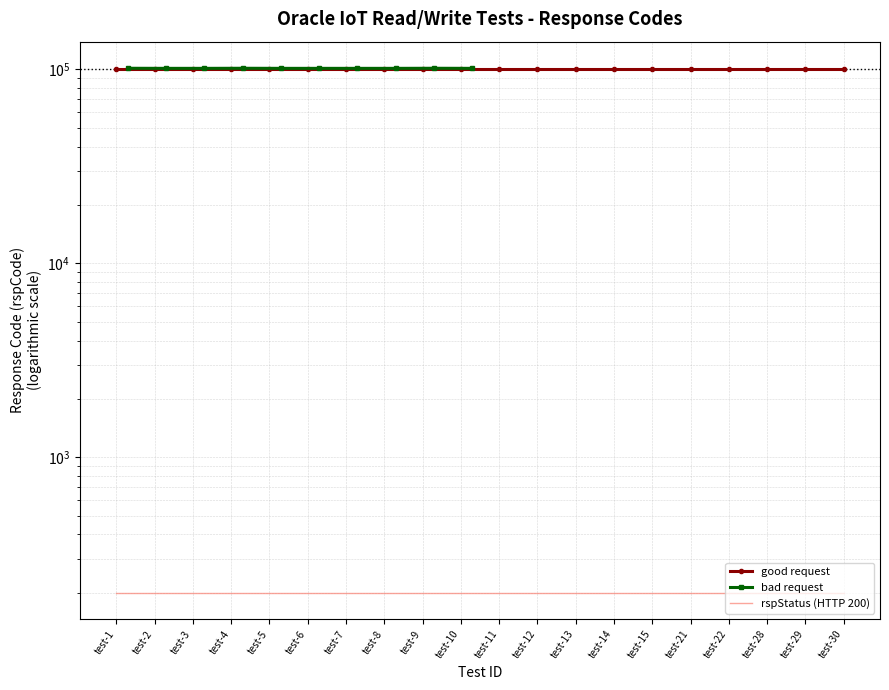

Read the value at test-6.

101303